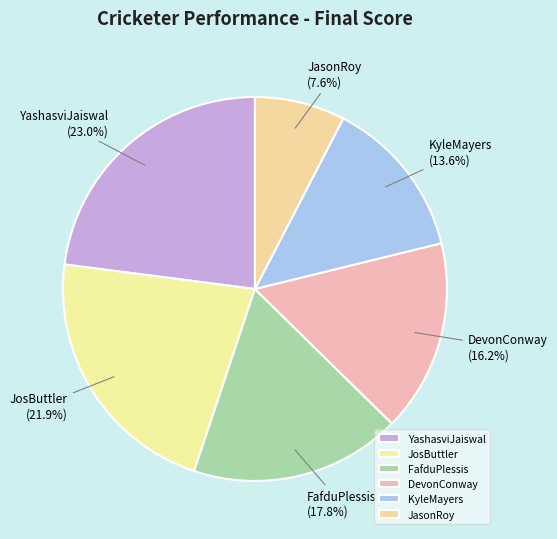

Does any single category account for the majority?

No